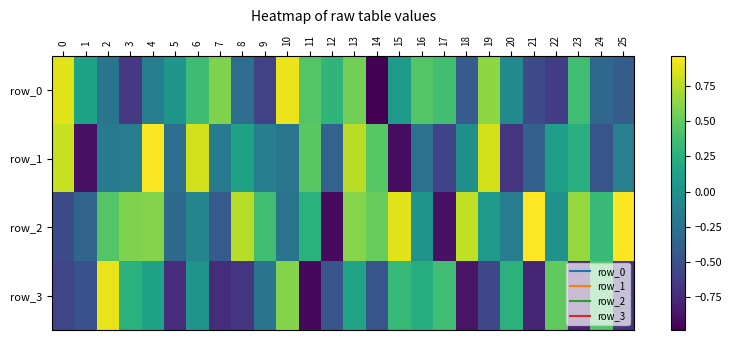

What is the sum of all row_0 values?

0.8